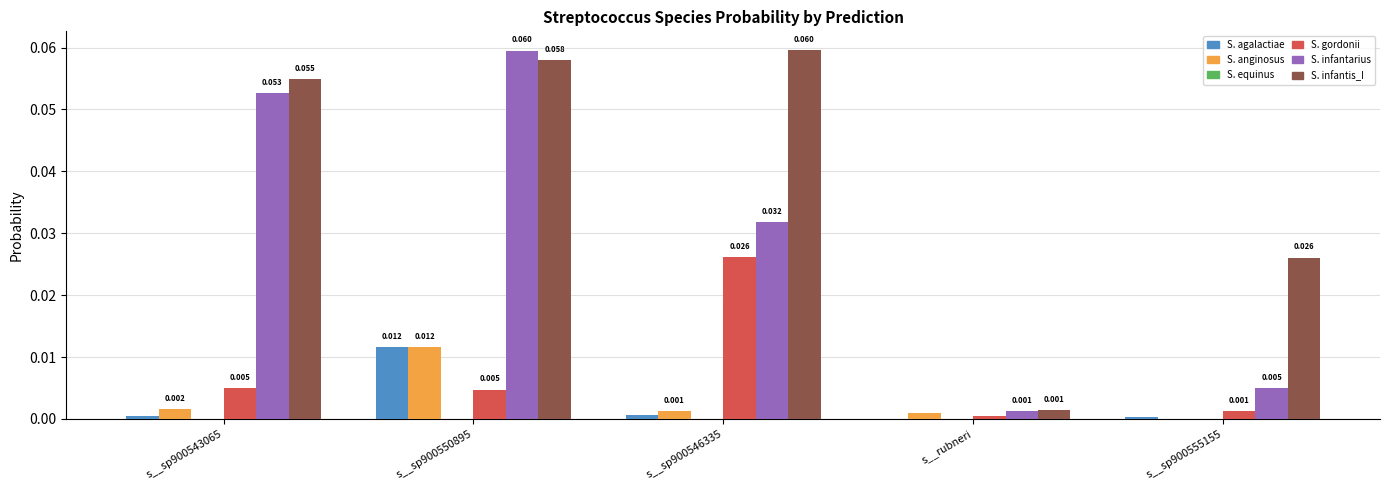

How many data points does each series have?

5